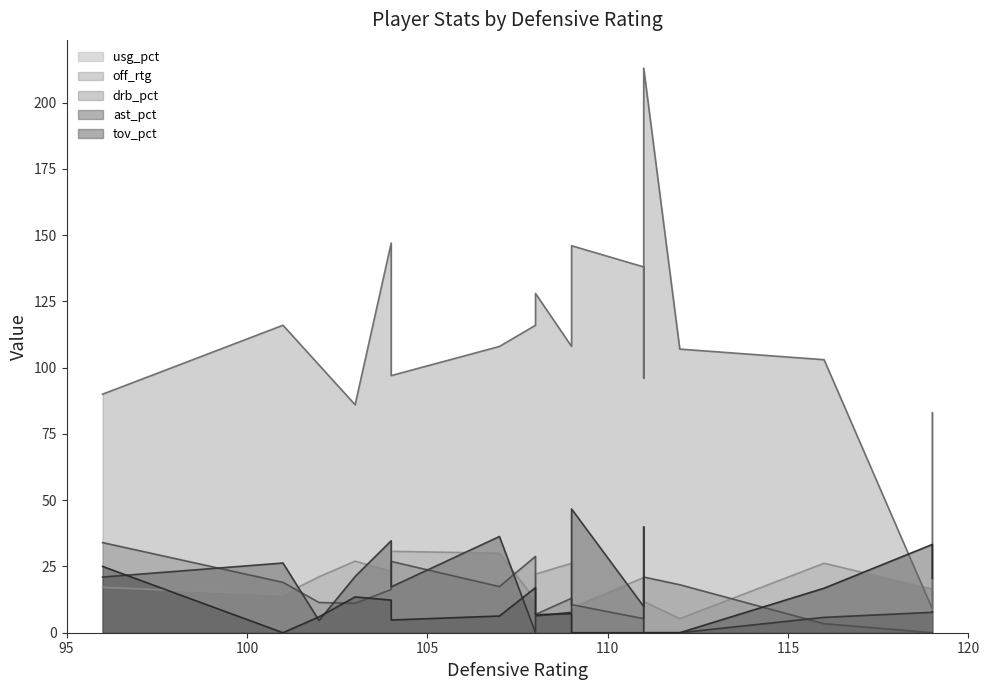

How many categories are shown in the chart?

18